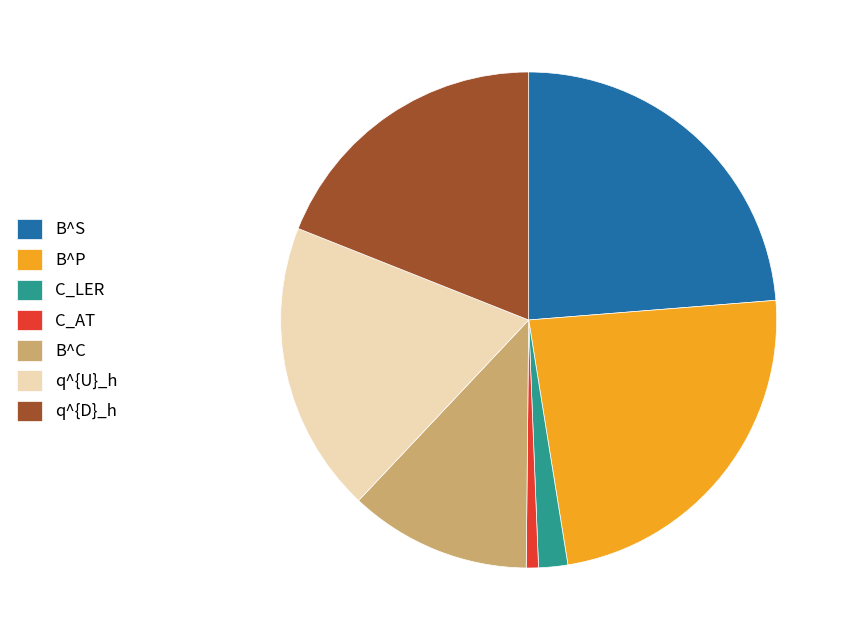

Which category has the smallest portion of the pie?

C_AT